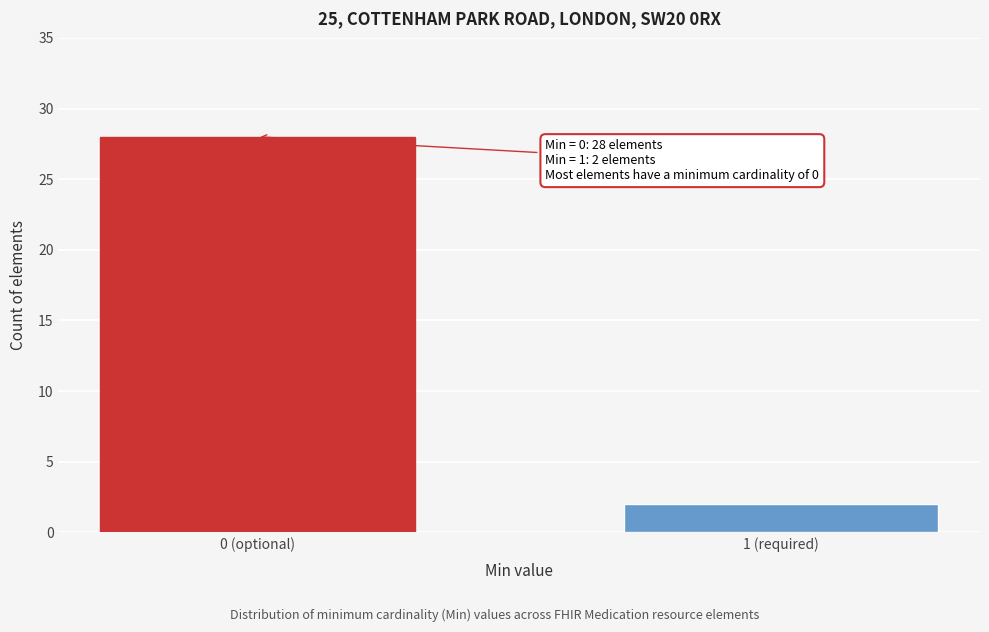

Reading right to left, extract all data points from this chart.

1 (required)=2	0 (optional)=28